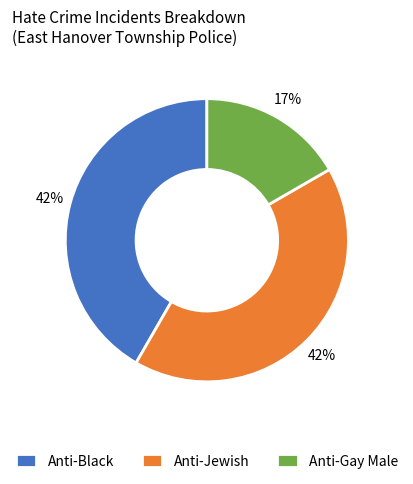

Is there any slice that represents more than half of the pie?

No